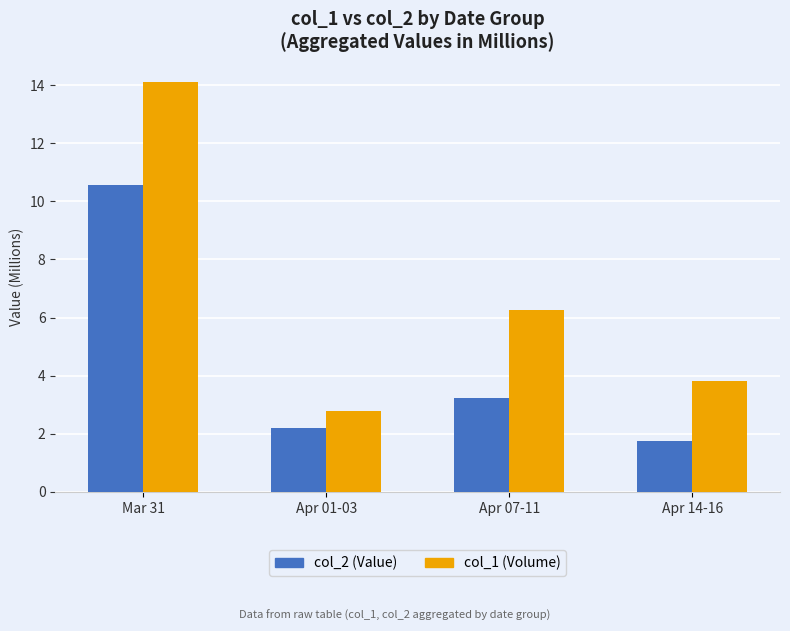

What is the average value of the col_2 (Value) series?

4.4